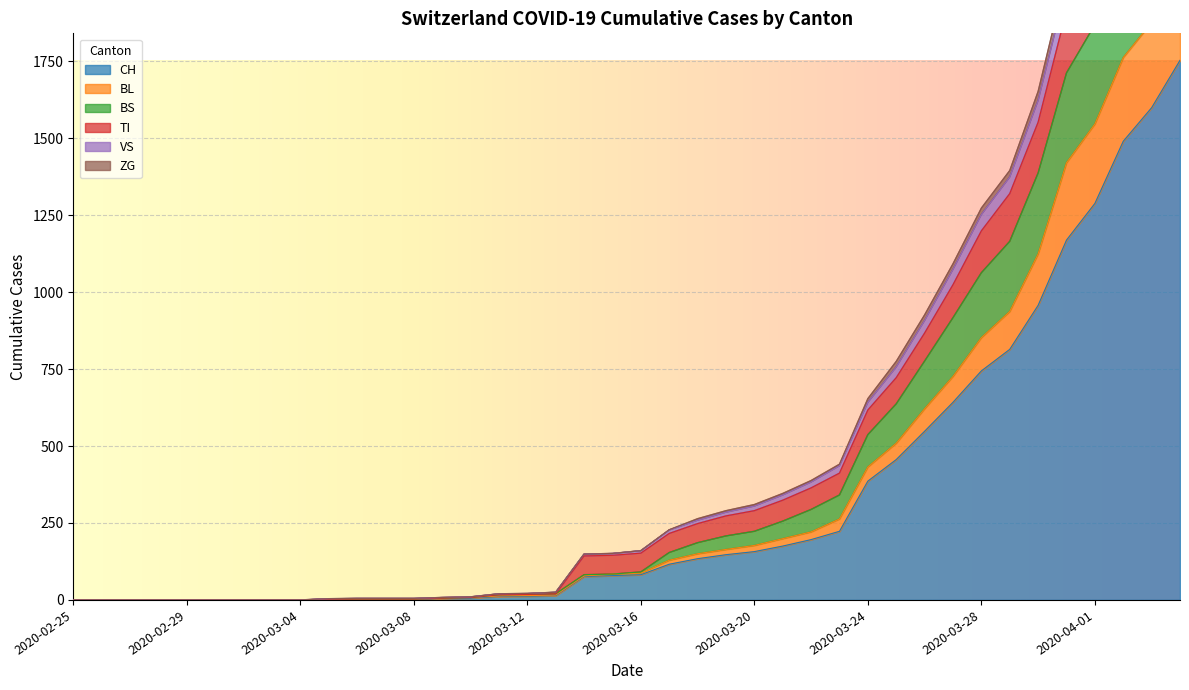

The value of CH at 2020-04-01 is 381. True or false?

False